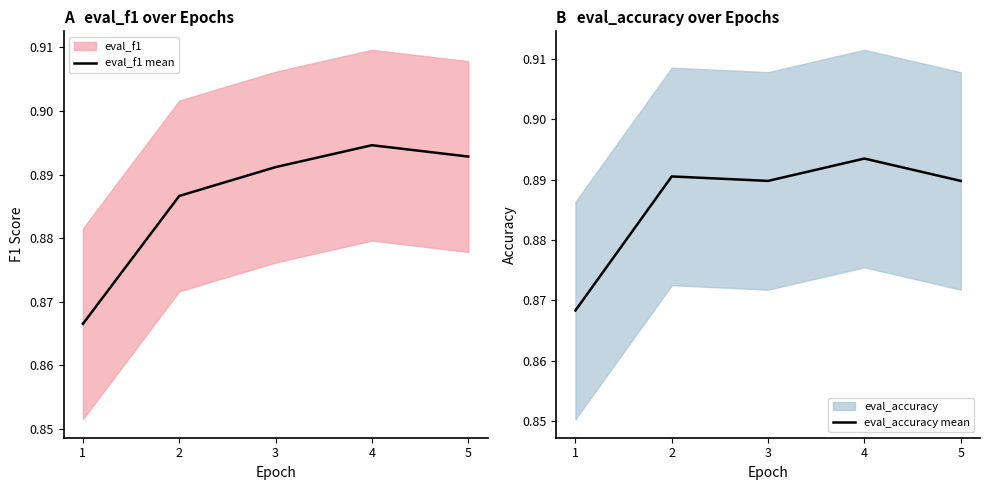

Read the eval_accuracy mean value at 1.

0.9